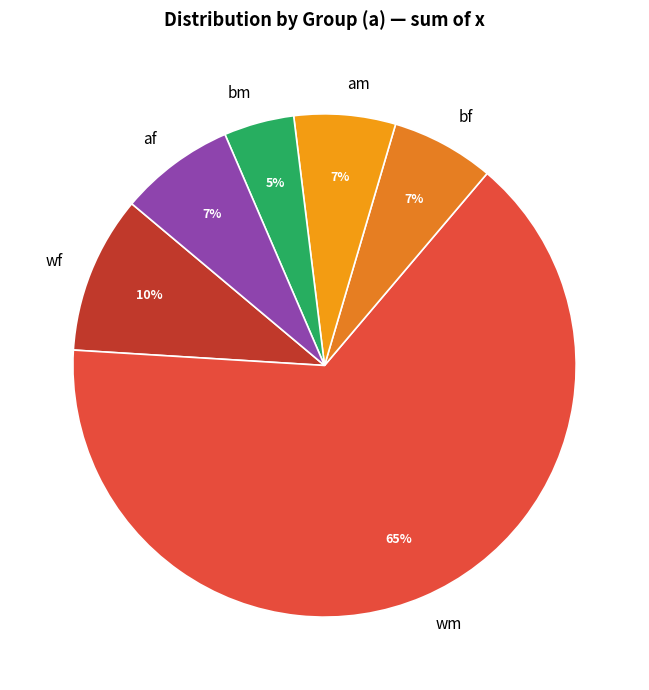

How many segments does this pie chart have?

6